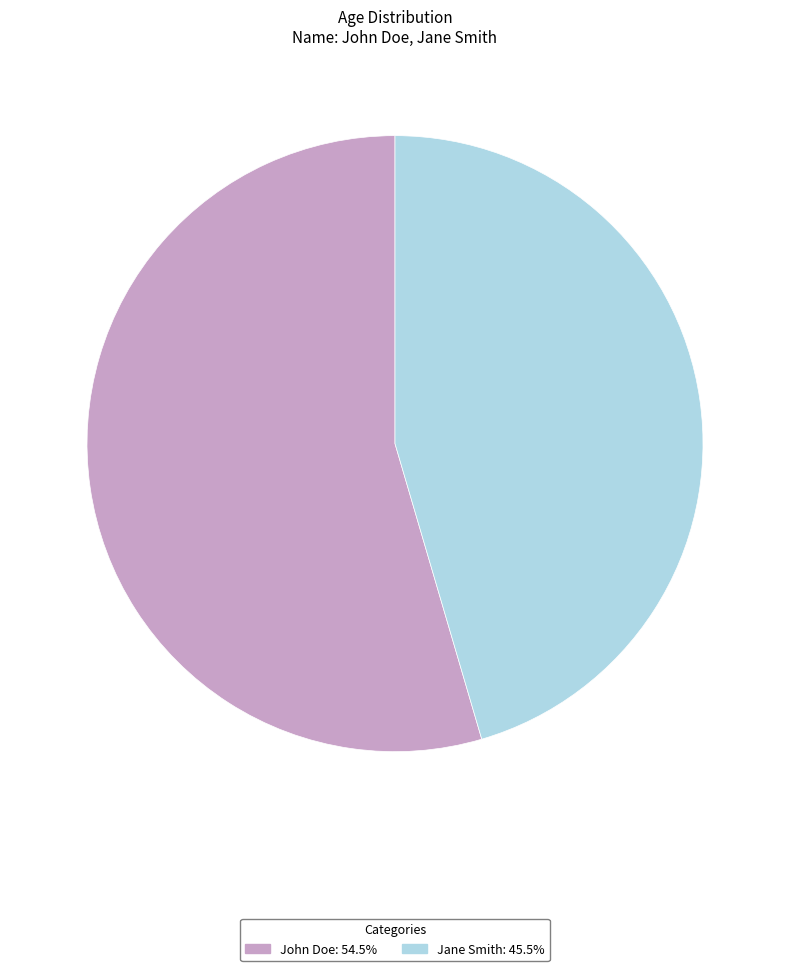

Which slice is the largest?

John Doe